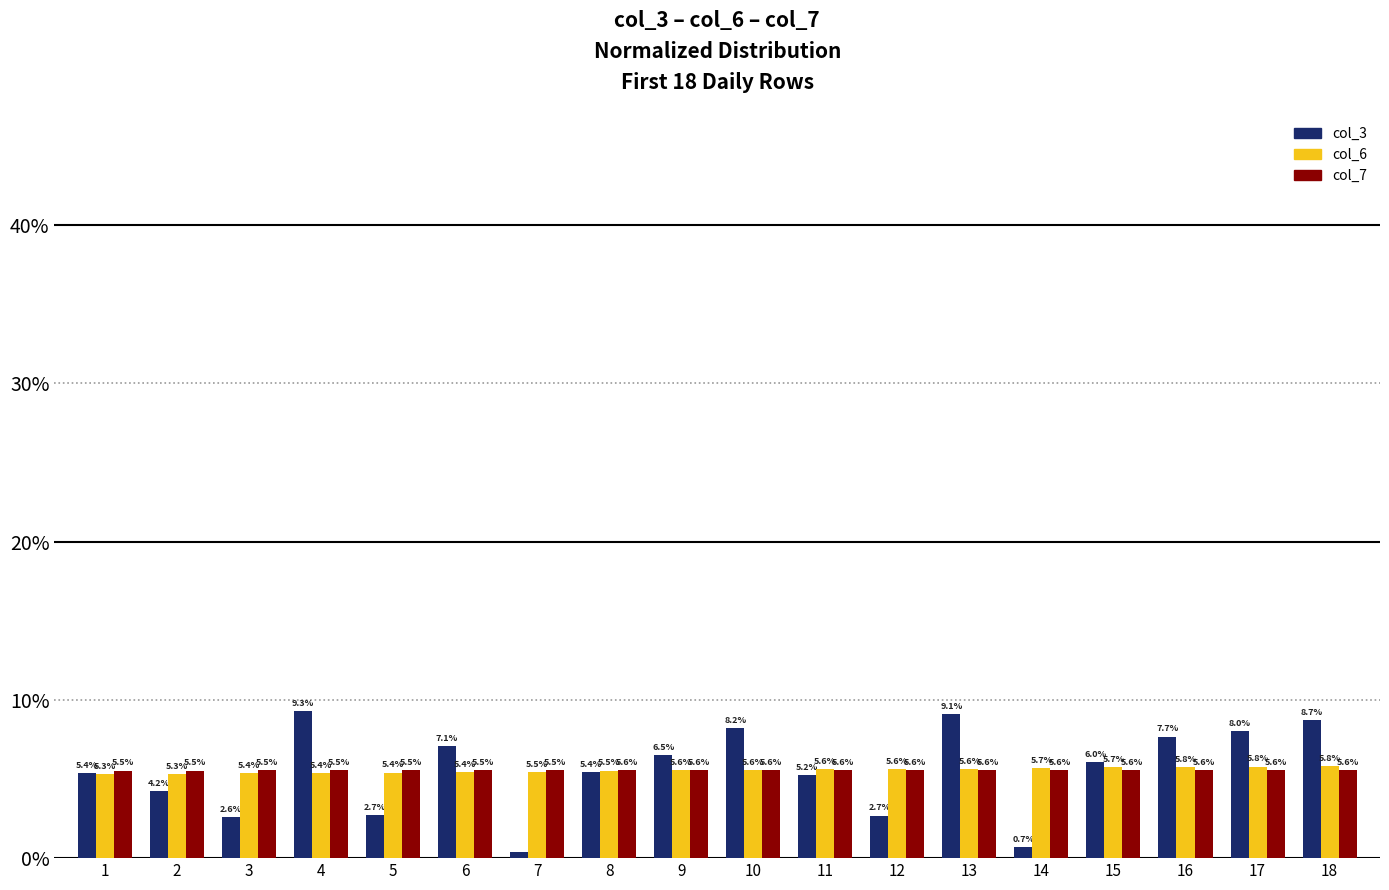

What is the maximum value for col_3?

9.3